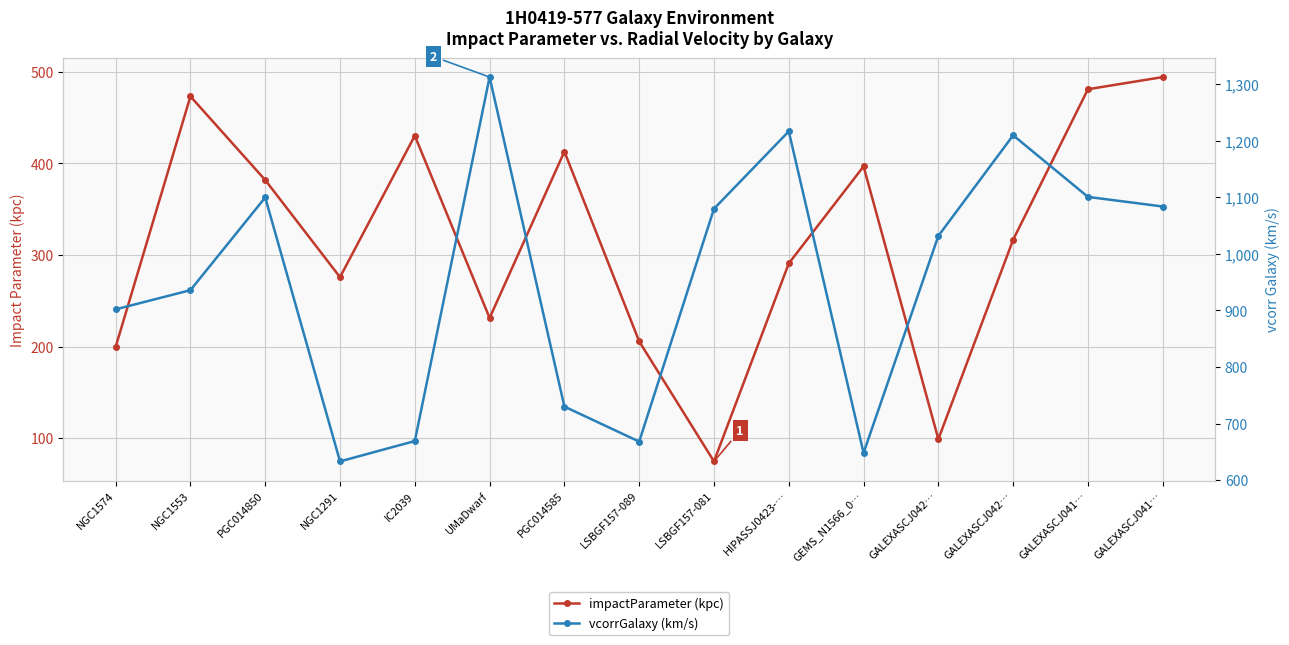

Reading right to left, what are all the values shown in this chart?

impactParameter (kpc): 494.3	481.0	316.7	98.8	396.7	290.8	74.5	205.6	412.9	231.1	430.3	275.7	381.9	473.2	199.5
vcorrGalaxy (km/s): 1084.0	1101.0	1210.0	1032.0	648.0	1217.0	1080.0	668.0	730.0	1313.0	669.0	633.0	1100.0	936.0	902.0